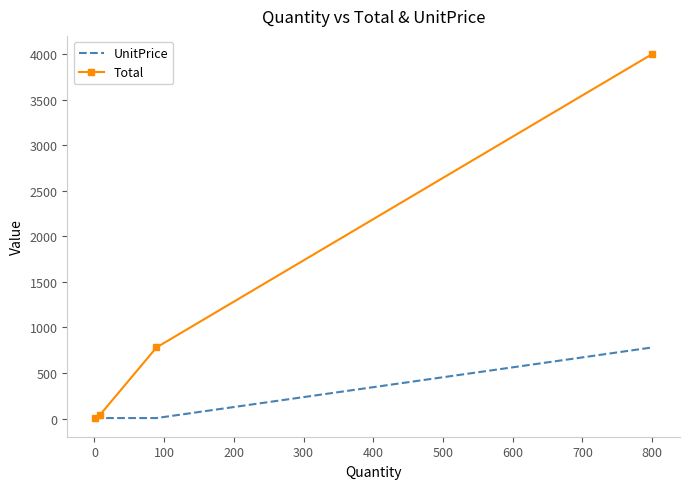

List the series in order of their overall mean, lowest first.

UnitPrice, Total